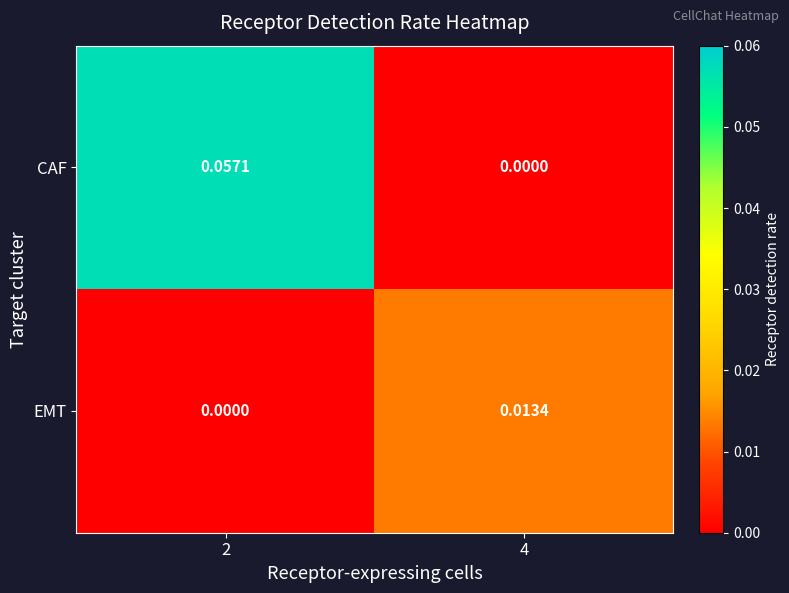

At which category is the sum across all series the highest?

2